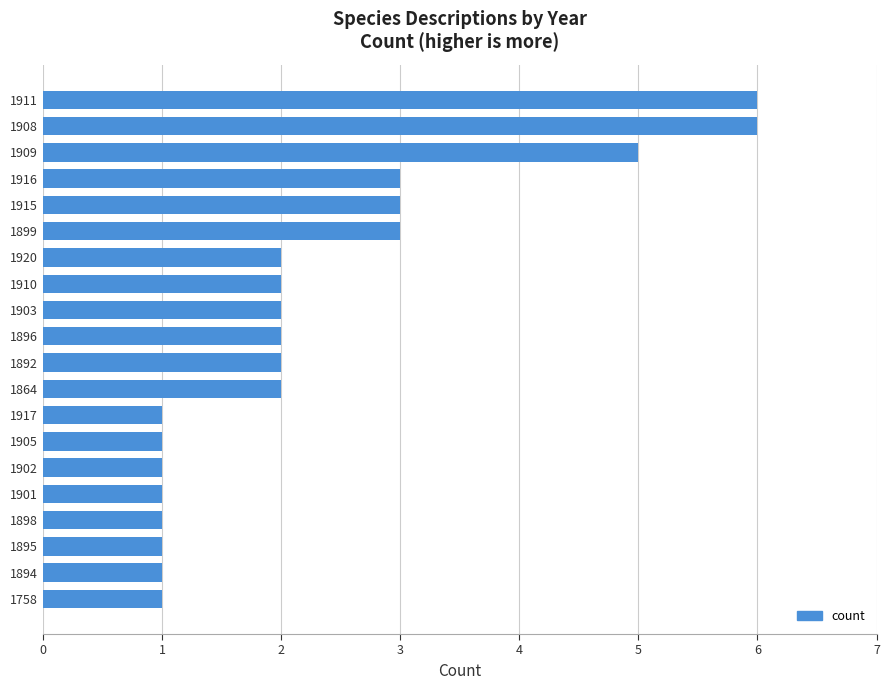

Between 1908 and 1910, which is larger?

1908